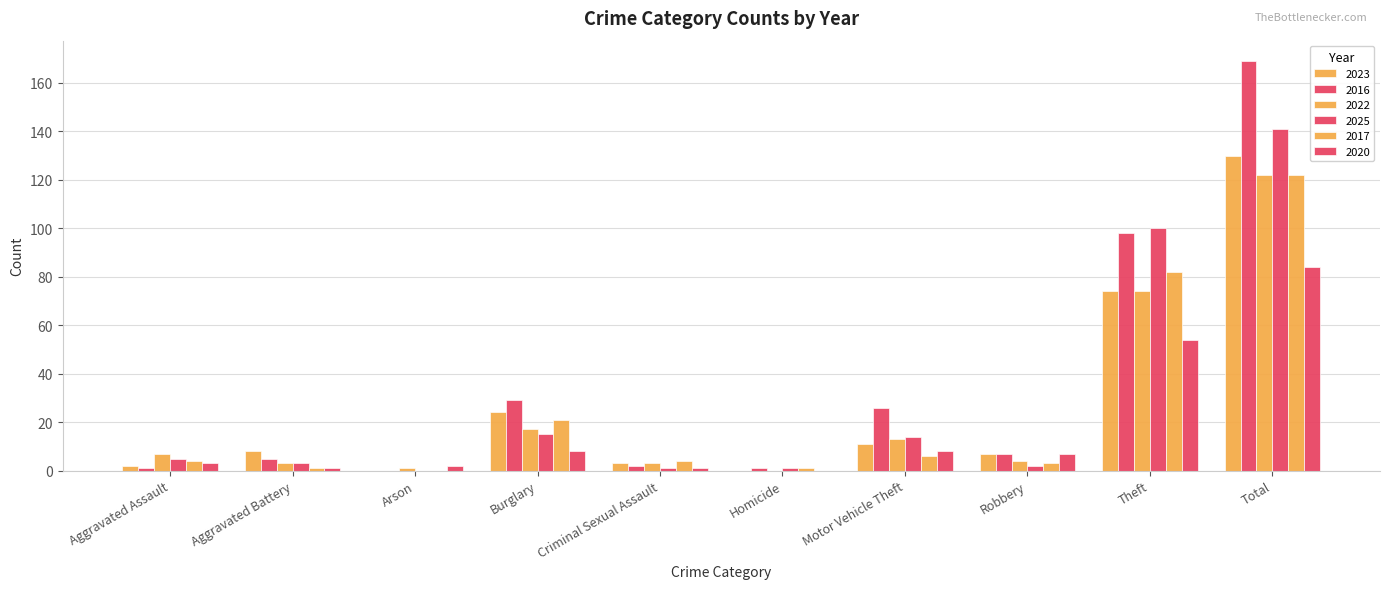

Reading right to left, extract all data points from this chart.

2023: Total=130	Theft=74	Robbery=7	Motor Vehicle Theft=11	Homicide=0	Criminal Sexual Assault=3	Burglary=24	Arson=0	Aggravated Battery=8	Aggravated Assault=2
2016: Total=169	Theft=98	Robbery=7	Motor Vehicle Theft=26	Homicide=1	Criminal Sexual Assault=2	Burglary=29	Arson=0	Aggravated Battery=5	Aggravated Assault=1
2022: Total=122	Theft=74	Robbery=4	Motor Vehicle Theft=13	Homicide=0	Criminal Sexual Assault=3	Burglary=17	Arson=1	Aggravated Battery=3	Aggravated Assault=7
2025: Total=141	Theft=100	Robbery=2	Motor Vehicle Theft=14	Homicide=1	Criminal Sexual Assault=1	Burglary=15	Arson=0	Aggravated Battery=3	Aggravated Assault=5
2017: Total=122	Theft=82	Robbery=3	Motor Vehicle Theft=6	Homicide=1	Criminal Sexual Assault=4	Burglary=21	Arson=0	Aggravated Battery=1	Aggravated Assault=4
2020: Total=84	Theft=54	Robbery=7	Motor Vehicle Theft=8	Homicide=0	Criminal Sexual Assault=1	Burglary=8	Arson=2	Aggravated Battery=1	Aggravated Assault=3